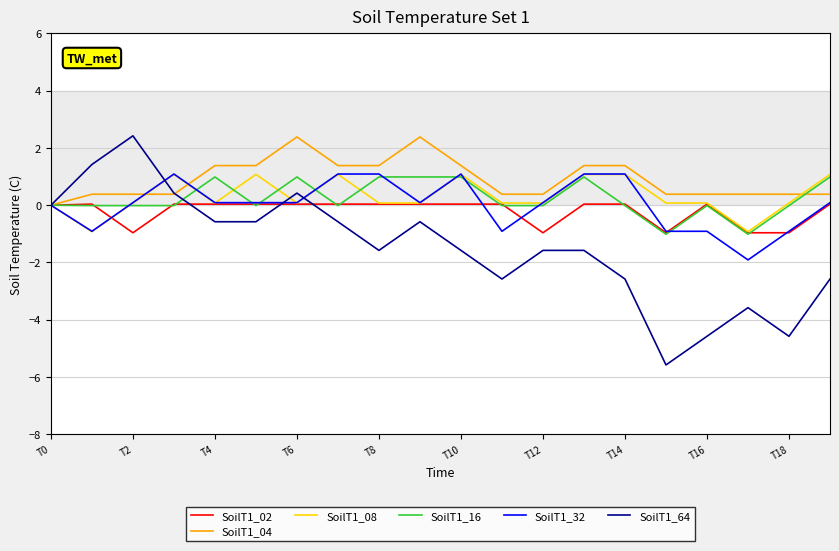

Which series has the widest spread of values?

SoilT1_64